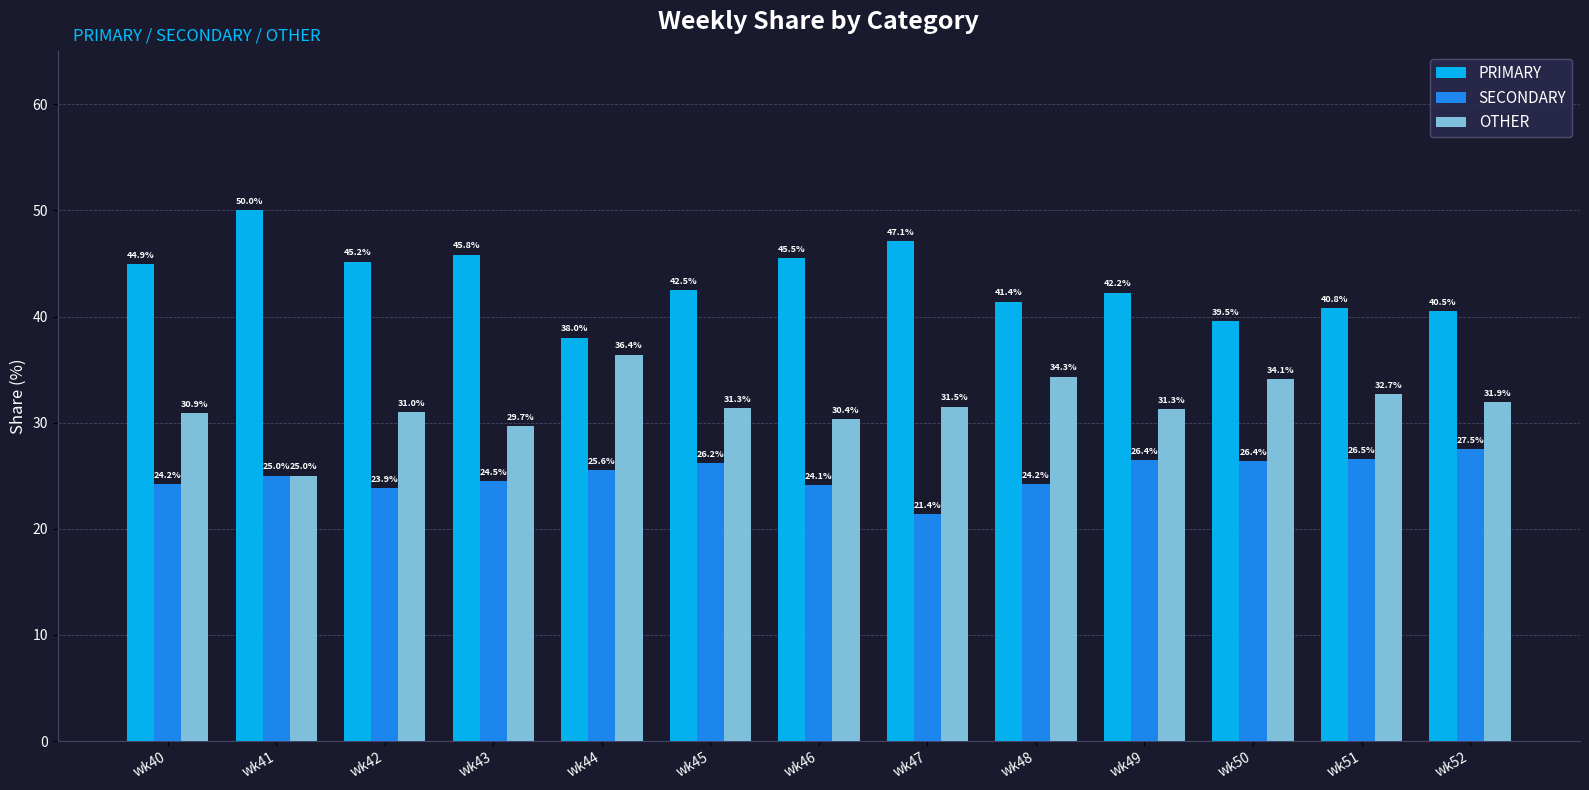

Read the SECONDARY value at wk50.

26.4